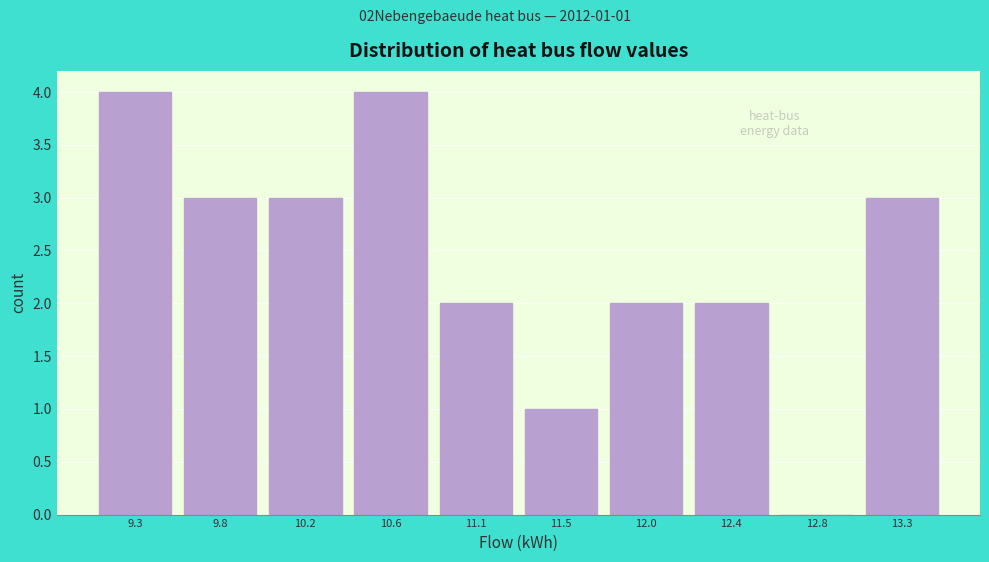

Reading left to right, extract all data points from this chart.

9.3=4	9.8=3	10.2=3	10.6=4	11.1=2	11.5=1	12.0=2	12.4=2	12.8=0	13.3=3